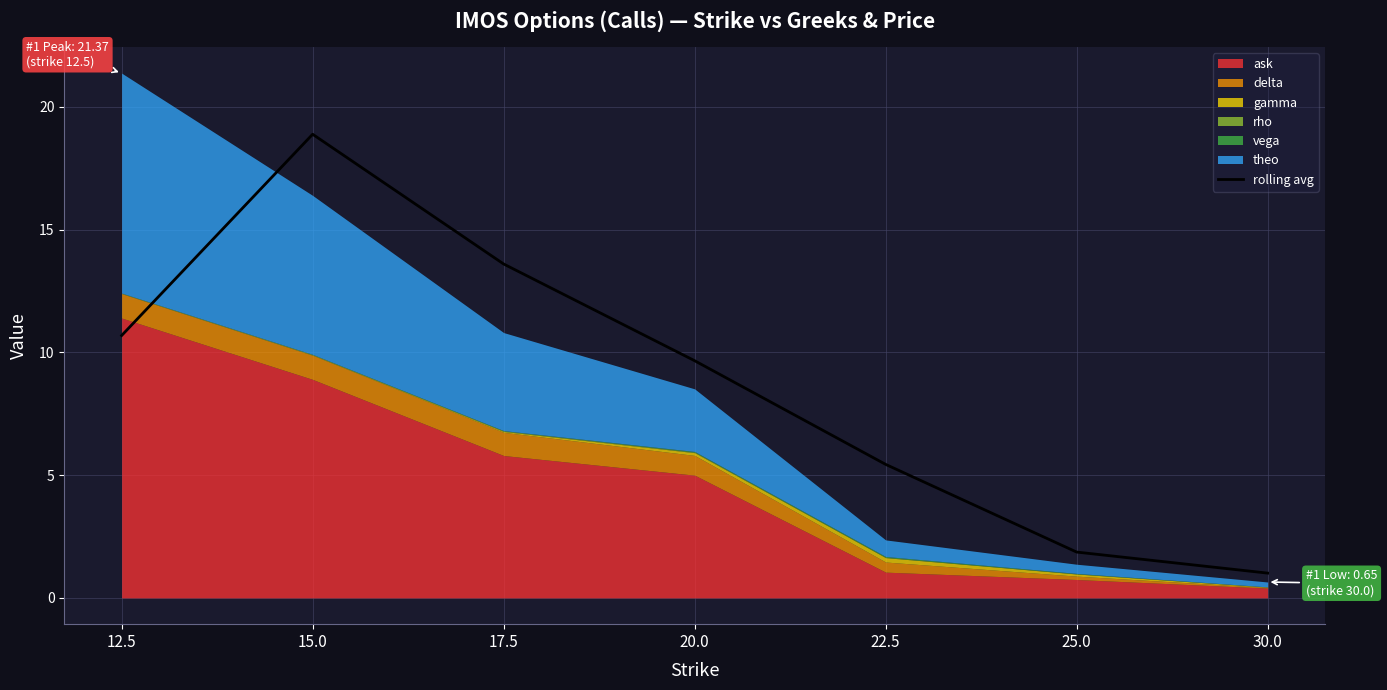

What is the average value?

8.7